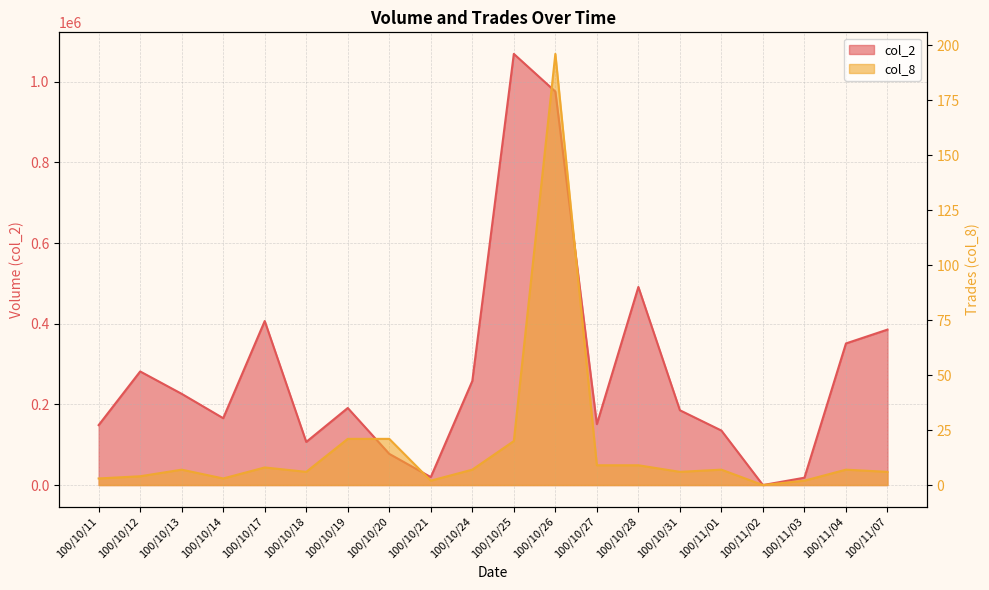

Reading right to left, transcribe all the data shown in this chart.

col_2: 100/11/07=385540	100/11/04=351200	100/11/03=18250	100/11/02=0	100/11/01=135180	100/10/31=185540	100/10/28=491290	100/10/27=151050	100/10/26=975900	100/10/25=1069320	100/10/24=258110	100/10/21=19700	100/10/20=77330	100/10/19=191120	100/10/18=106960	100/10/17=406830	100/10/14=165820	100/10/13=226230	100/10/12=281750	100/10/11=148700
col_8: 100/11/07=6	100/11/04=7	100/11/03=2	100/11/02=0	100/11/01=7	100/10/31=6	100/10/28=9	100/10/27=9	100/10/26=196	100/10/25=20	100/10/24=7	100/10/21=2	100/10/20=21	100/10/19=21	100/10/18=6	100/10/17=8	100/10/14=3	100/10/13=7	100/10/12=4	100/10/11=3